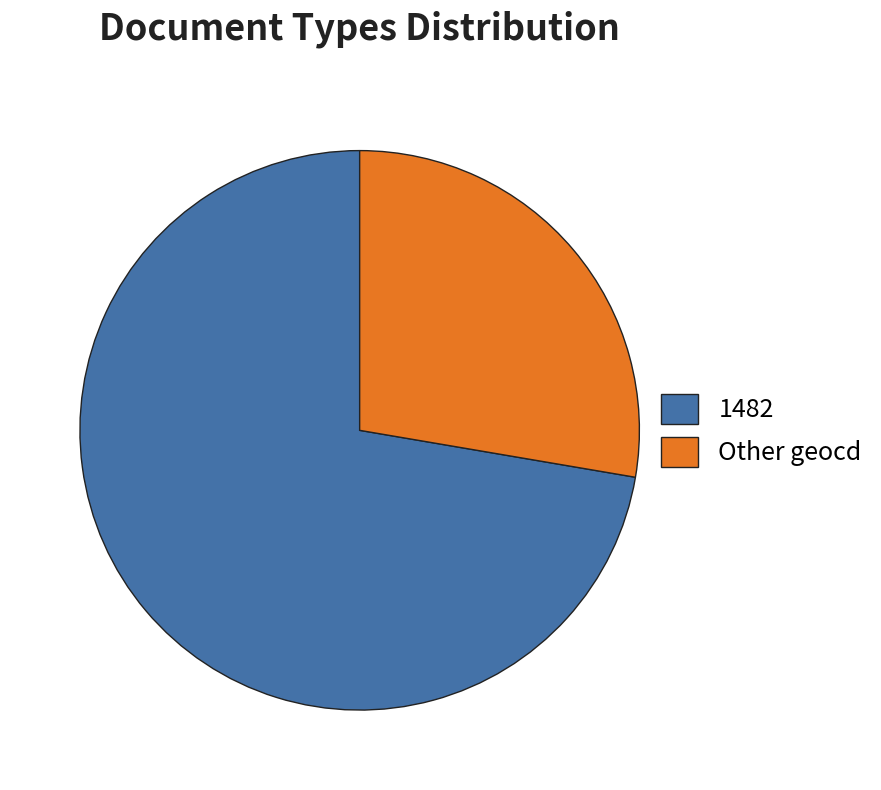

How many slices are in this pie chart?

2